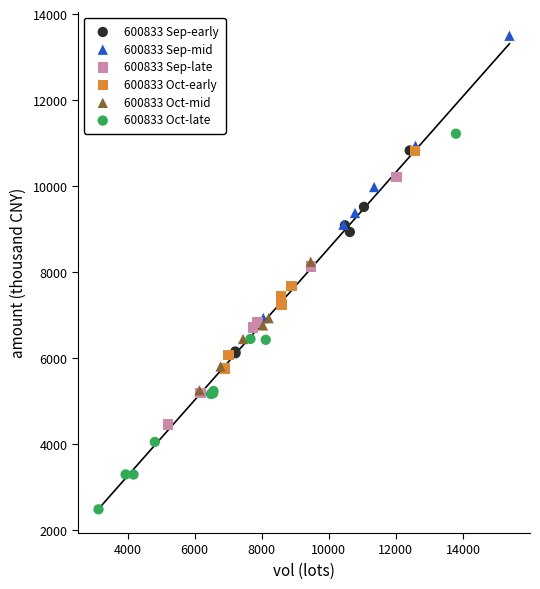

Which series has the widest spread of Y values?

600833 Oct-late